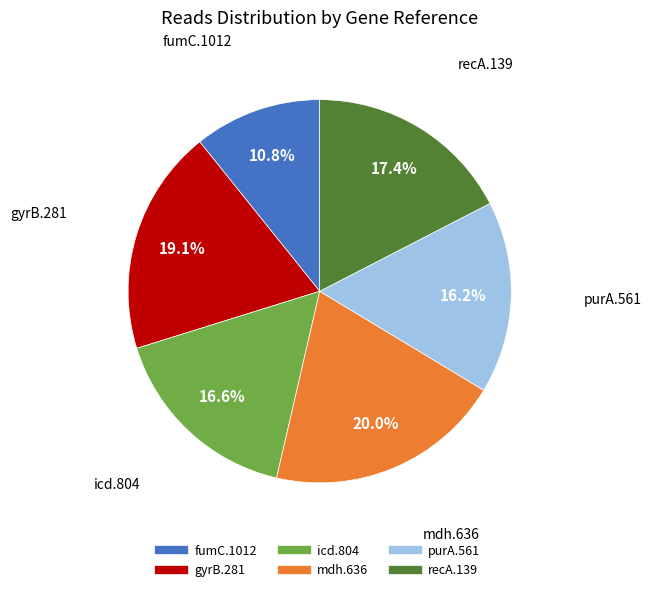

To the nearest percent, what portion does recA.139 represent?

17%